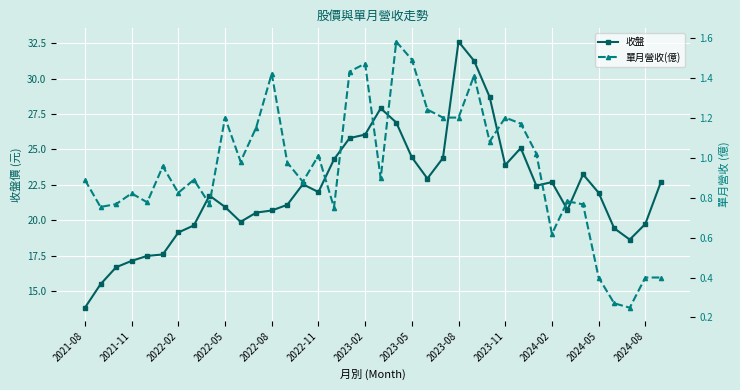

True or false: 單月營收(億) and 收盤 cross at least once.

False